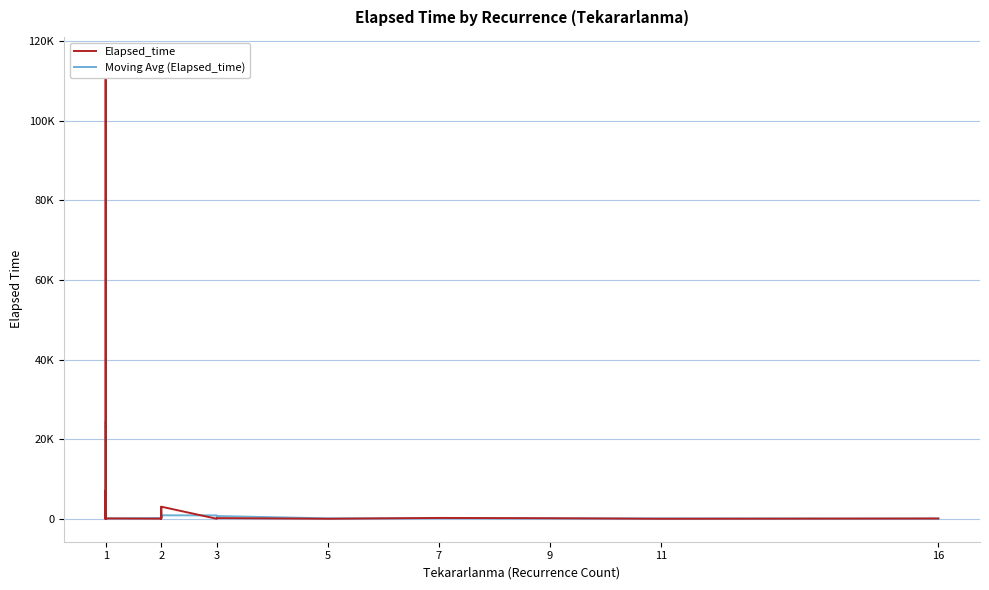

Which series contains the highest Y value?

Elapsed_time